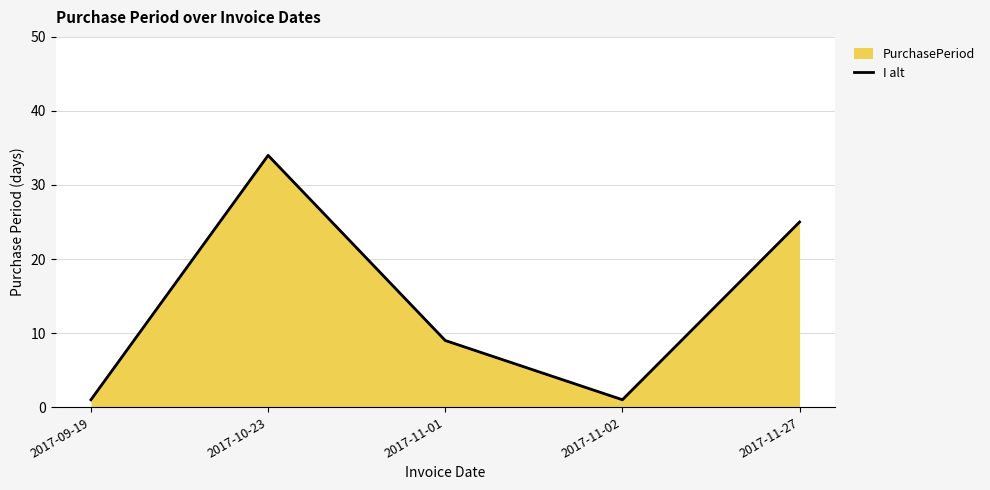

At which label does the data first exceed 9?

2017-10-23